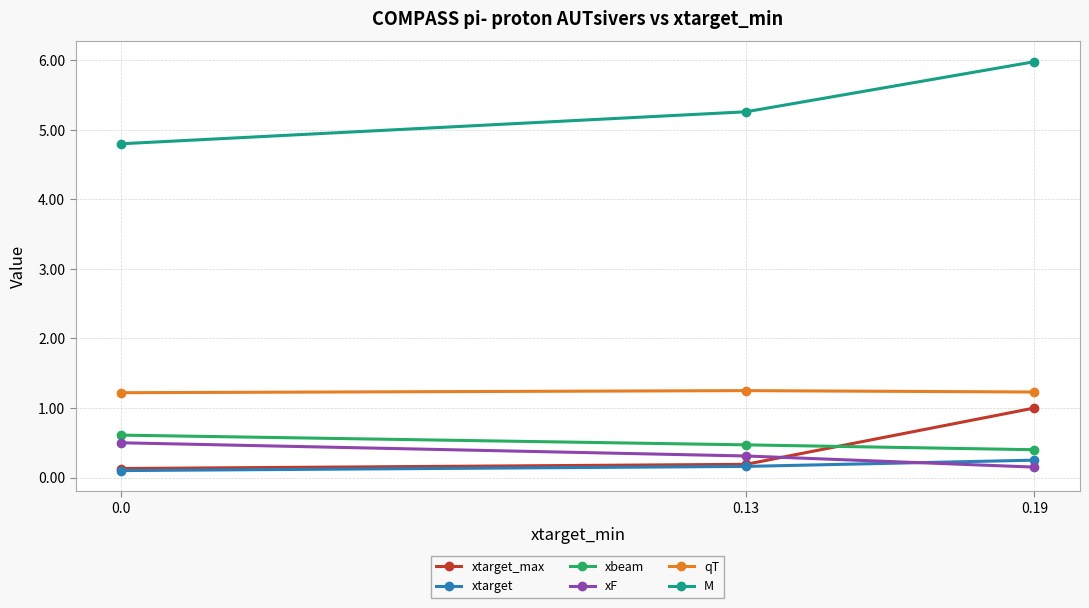

At which label is xF closest to 0?

0.19